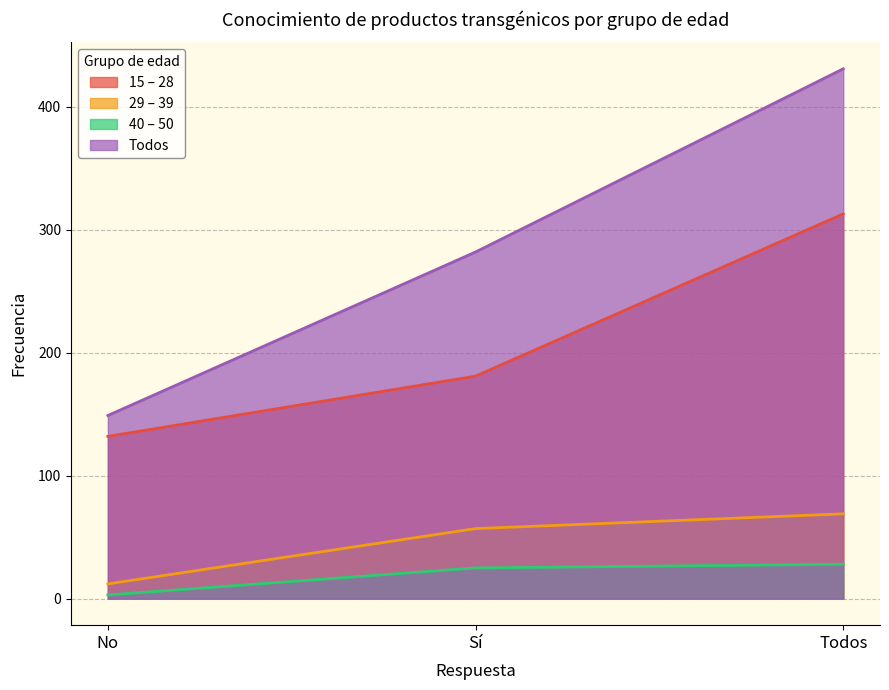

At which label does 15 – 28 reach its minimum?

No